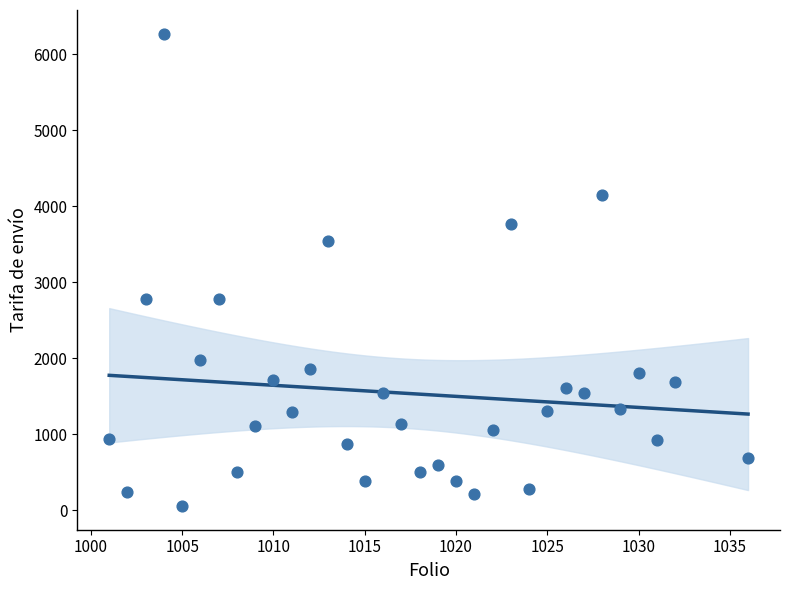

What is the range of Y values (max minus min)?

6221.3